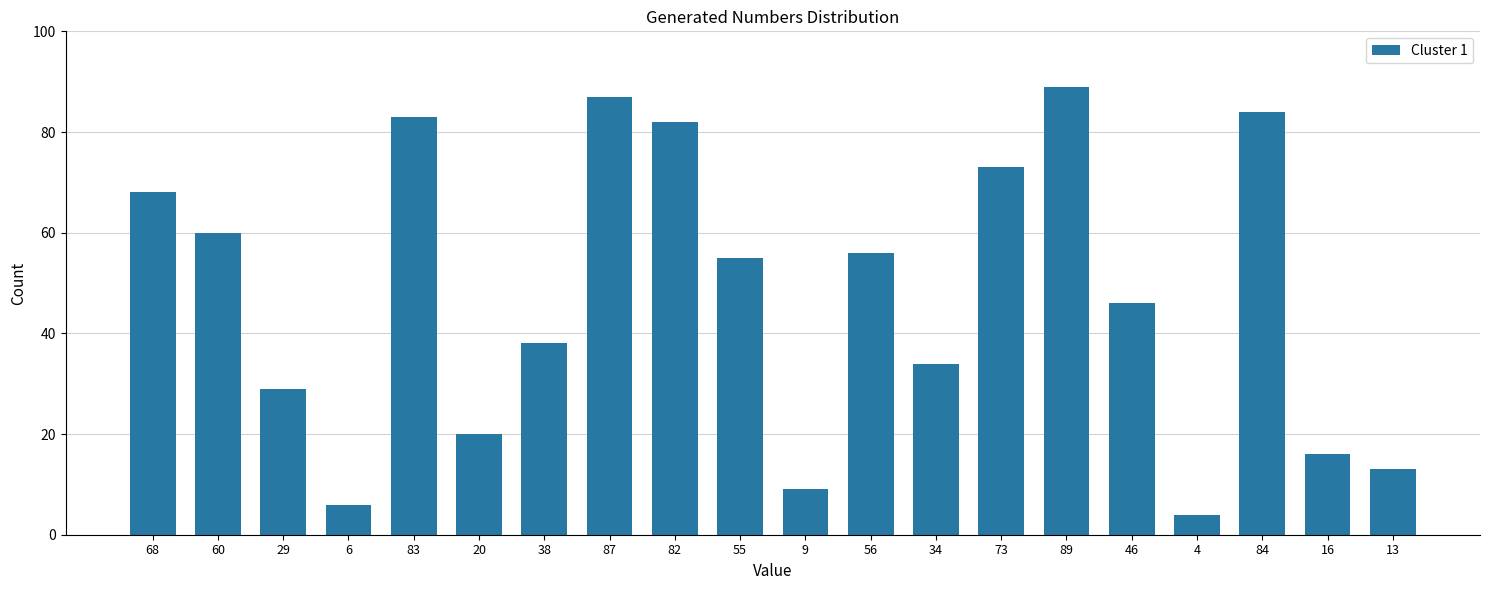

Which category has the lowest value across all series?

4